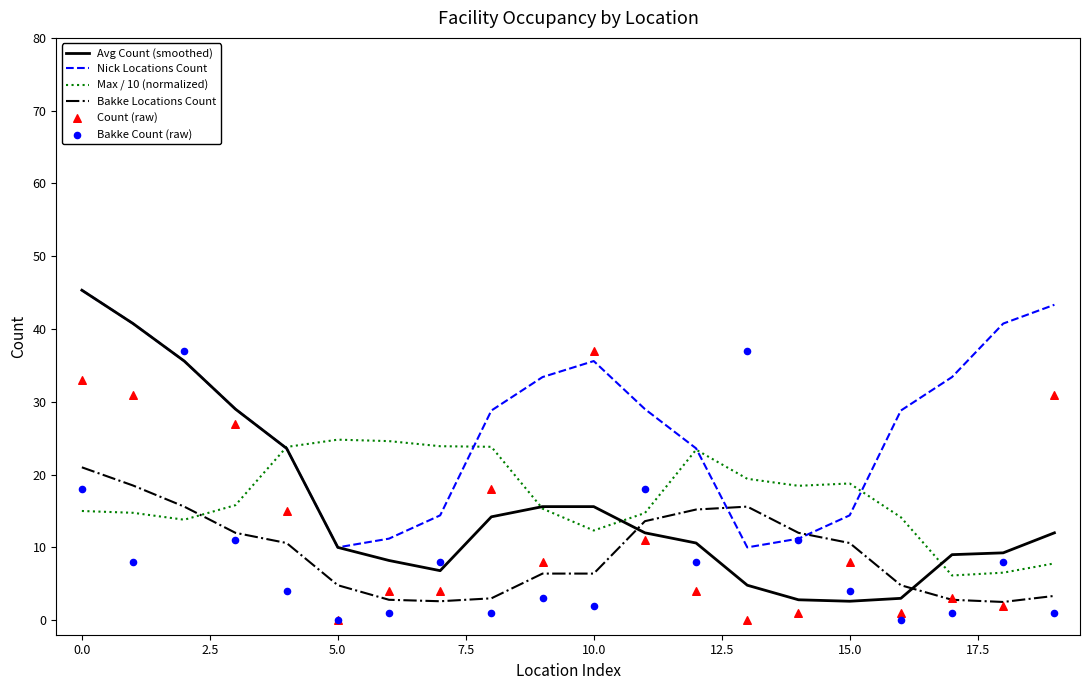

Is the value of Bakke Count (raw) at 18 greater than the value of Count (raw) at 11?

No